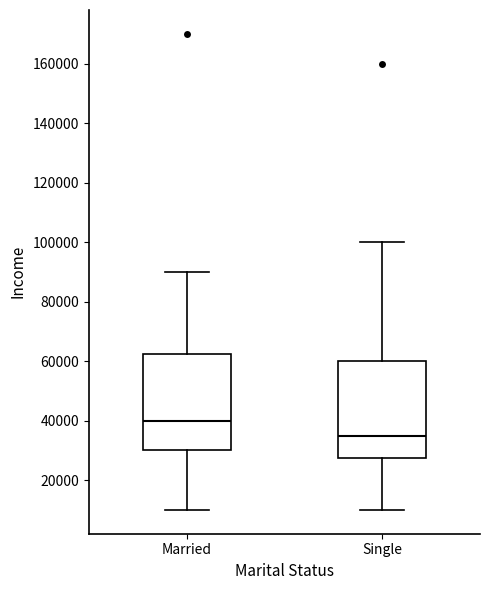

Reading left to right, transcribe this box plot: for each box, give where its median line is, the range the box spans, and where its two whiskers end, as read against the y-axis. The values are not printed on the chart, so give them approximately, as read against the axis.

Married: median 40000, box 30000 to 62000, whiskers 10000 to 90000
Single: median 36000, box 28000 to 60000, whiskers 10000 to 100000